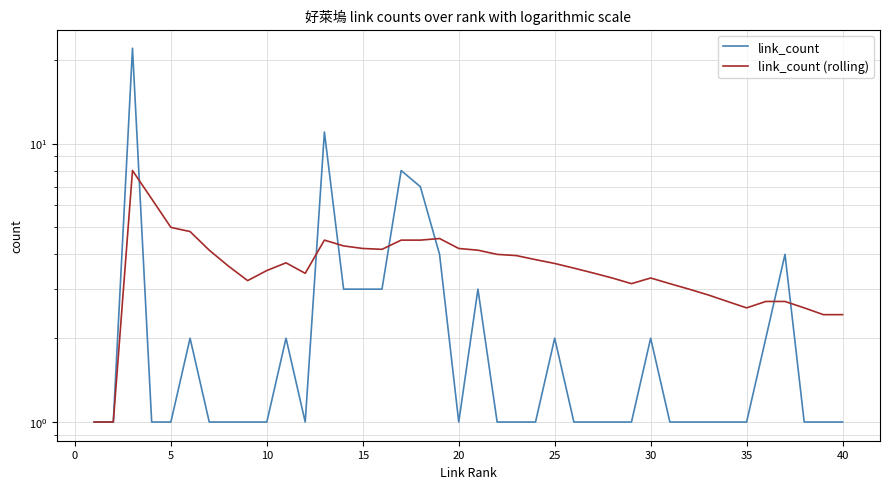

True or false: link_count has more than 1 interior local peaks.

True